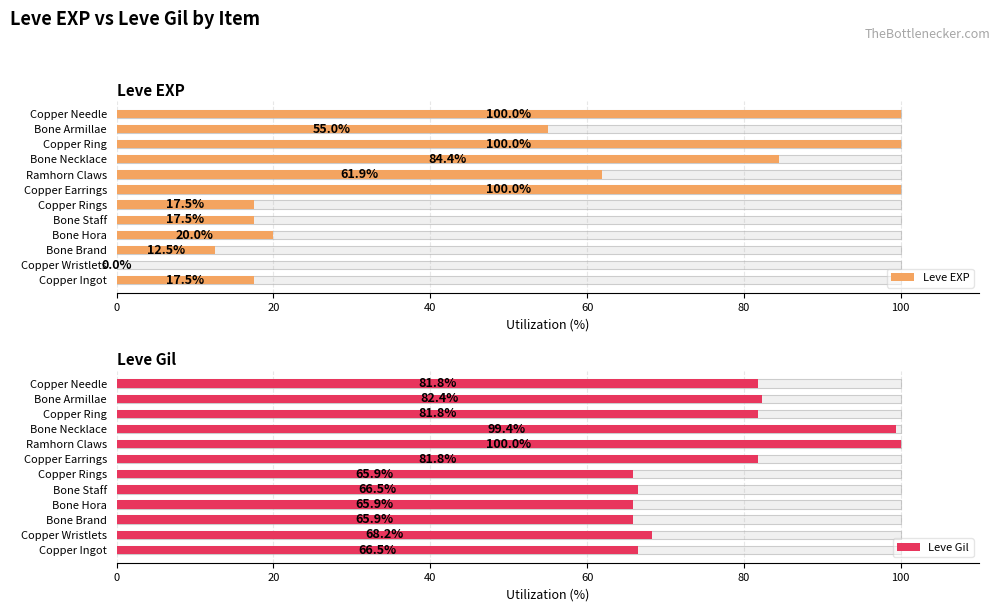

What is the maximum value shown in the chart?

100.0